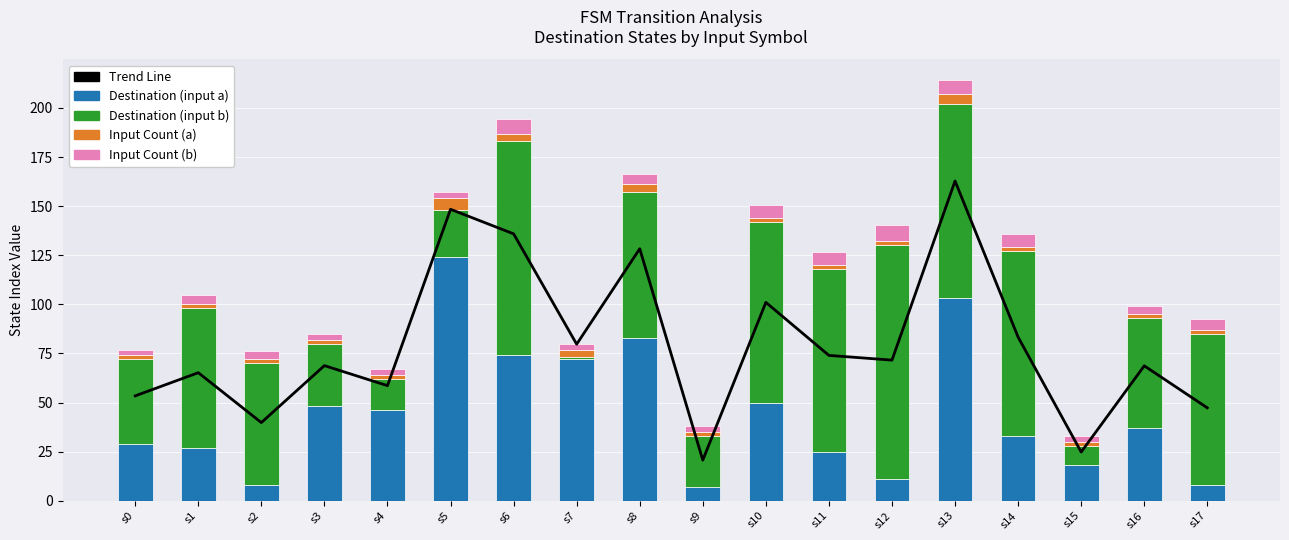

What is the minimum value shown in the chart?

1.0